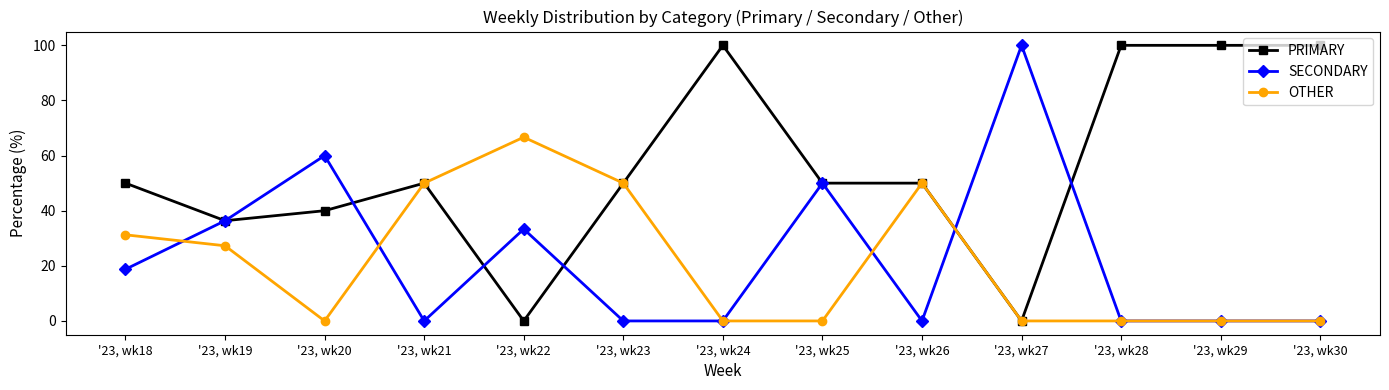

The value of PRIMARY at '23, wk25 is 17.0. True or false?

False